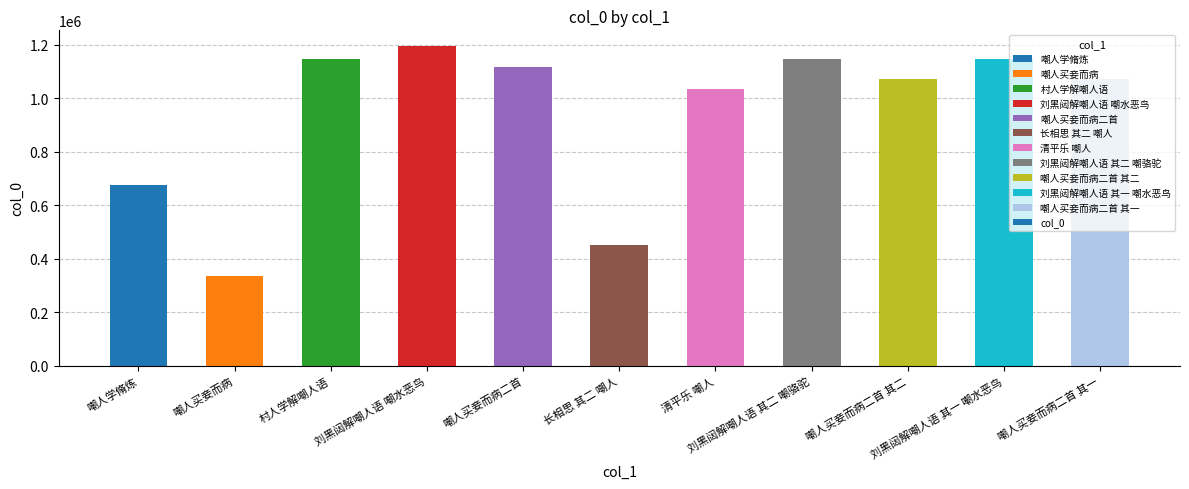

Is it true that the value at 嘲人买妾而病二首 其一 is 1071484?

True